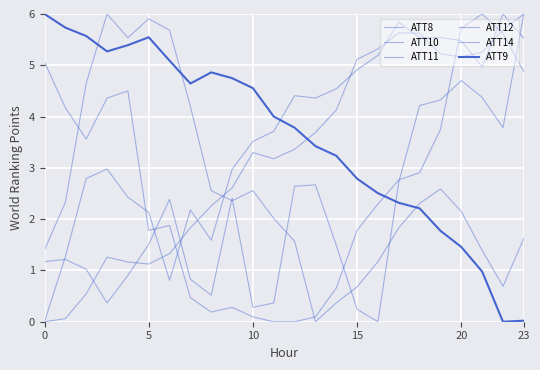

Where is the first local maximum for ATT12?

15